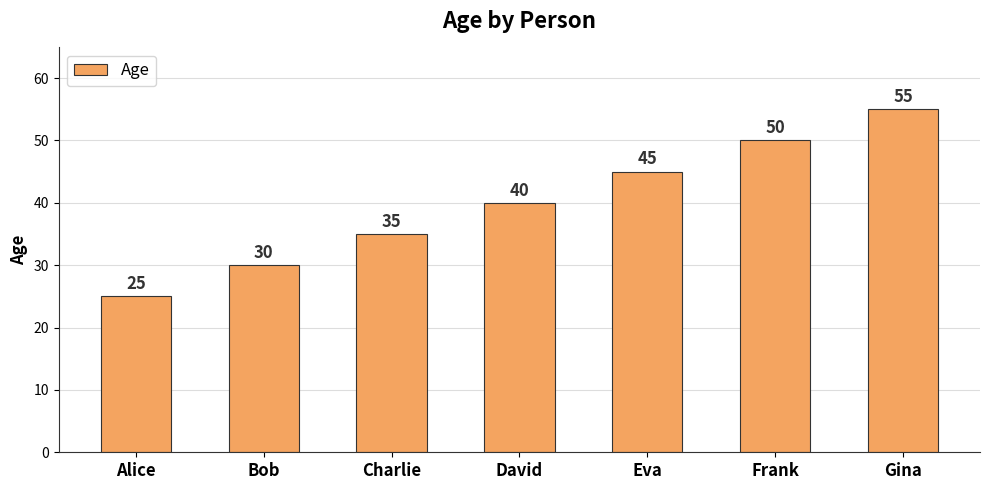

True or false: the data shows 25 at Alice.

True